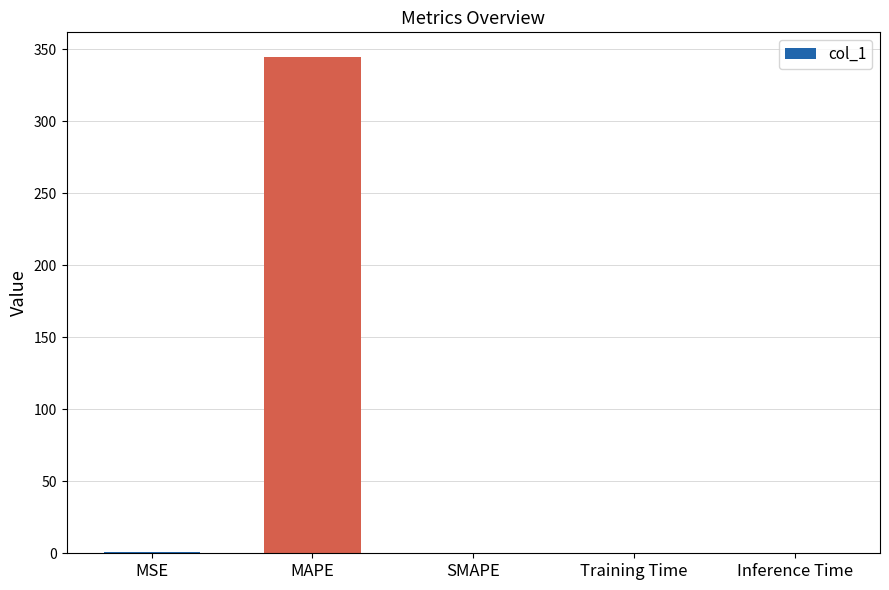

At which category does the chart reach its peak across all series?

MAPE